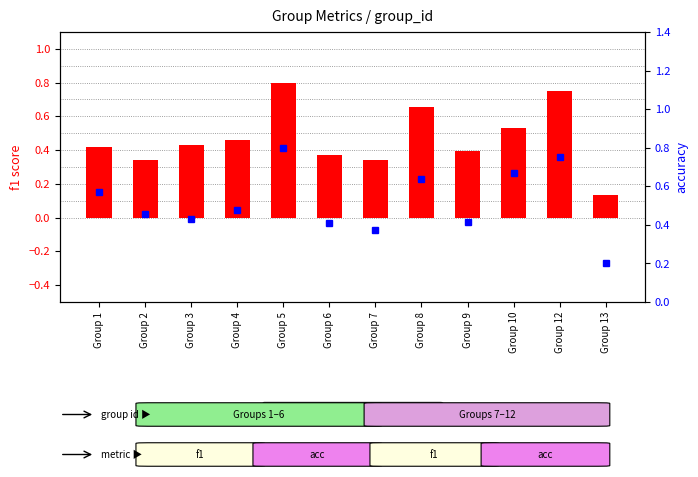

What is the sum of all f1 score values?

5.6